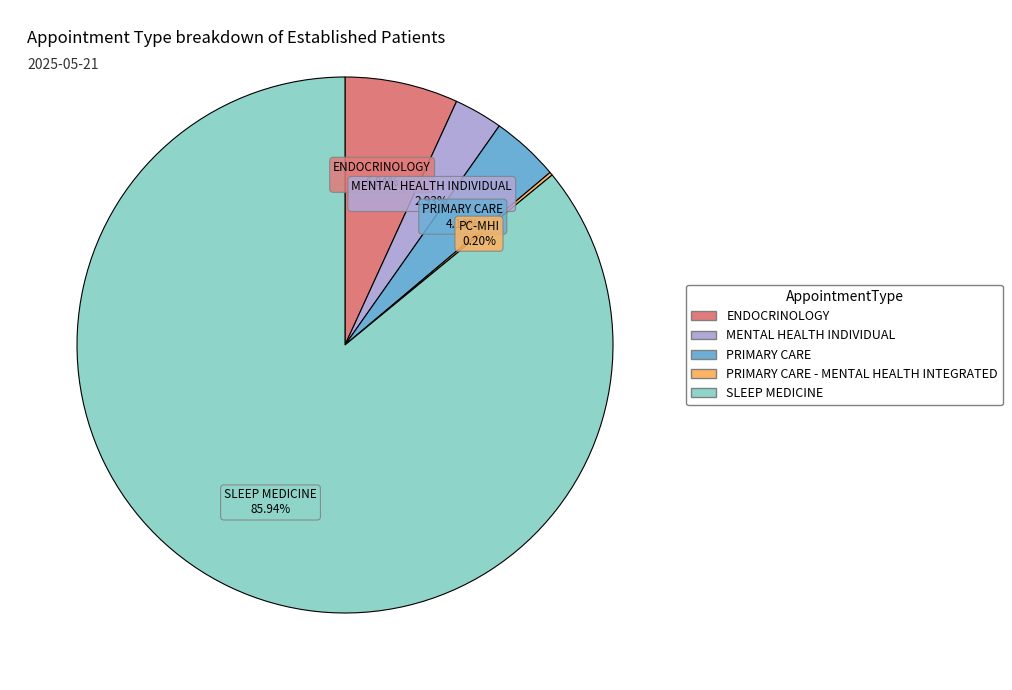

Does any single category account for the majority?

Yes